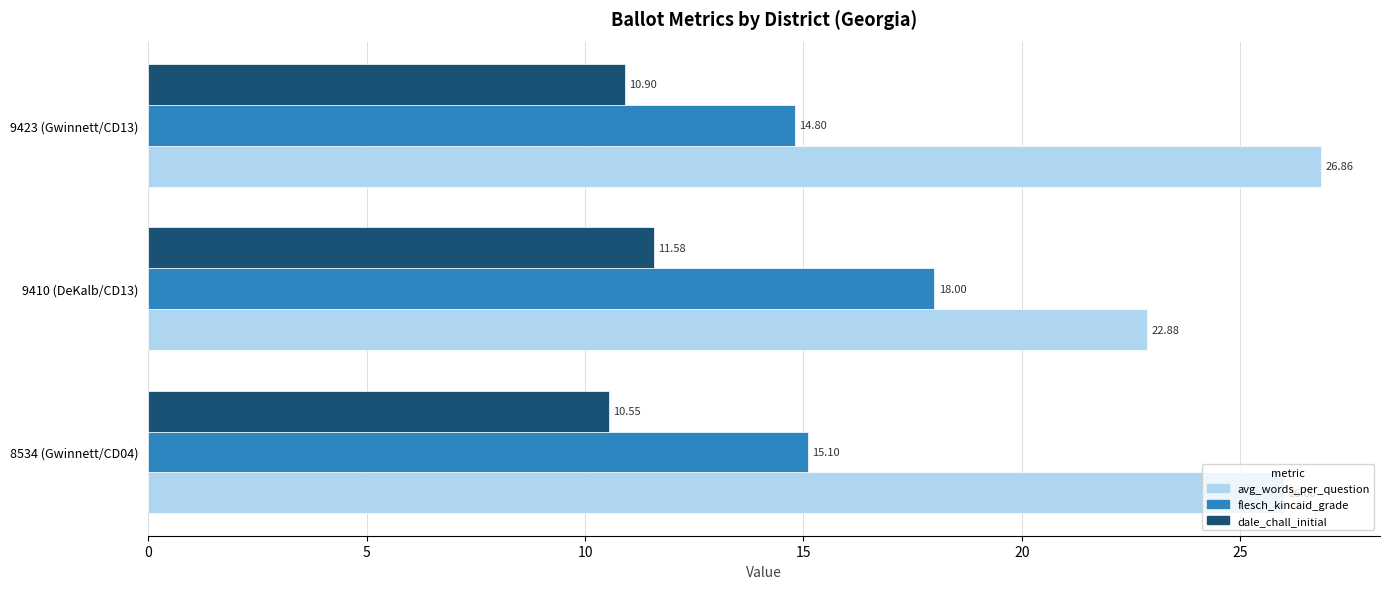

How many data points does each series have?

3